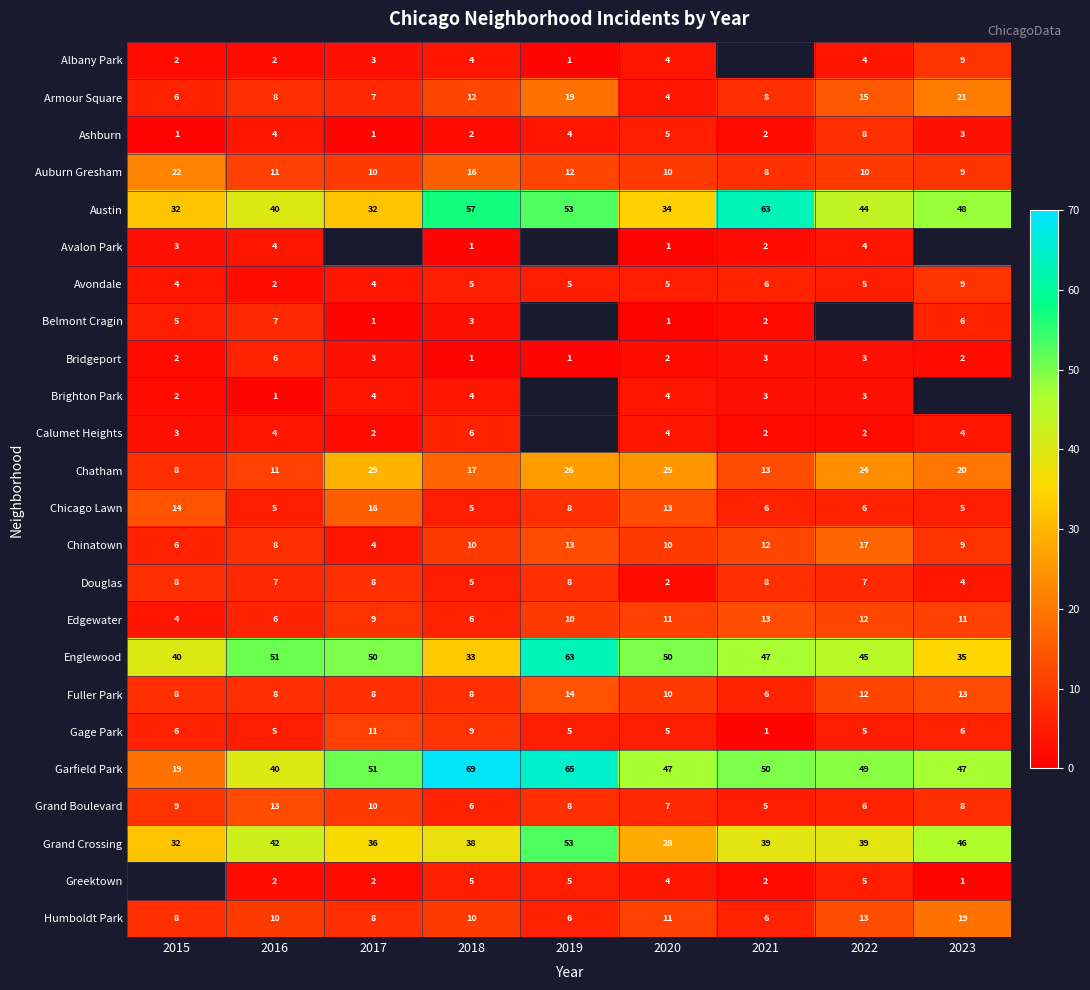

Which category has the highest value in the Grand Crossing series?

2019